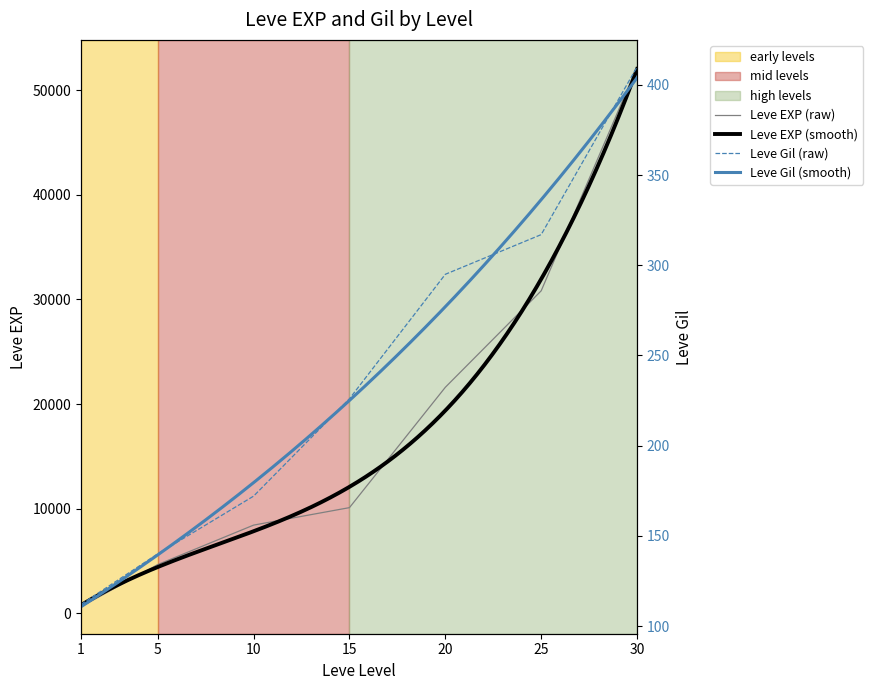

Reading right to left, what are all the values shown in this chart?

Leve EXP: 52220	30820	21600	10100	8430	4660	630
Leve Gil: 410	317	295	226	172	140	112